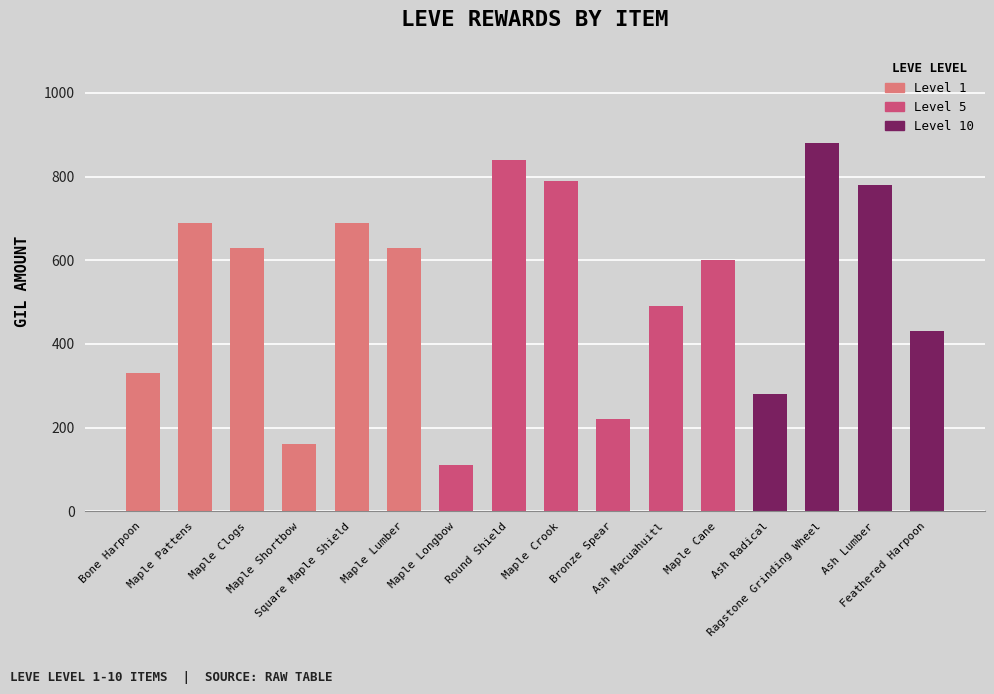

How many series are shown in this chart?

1